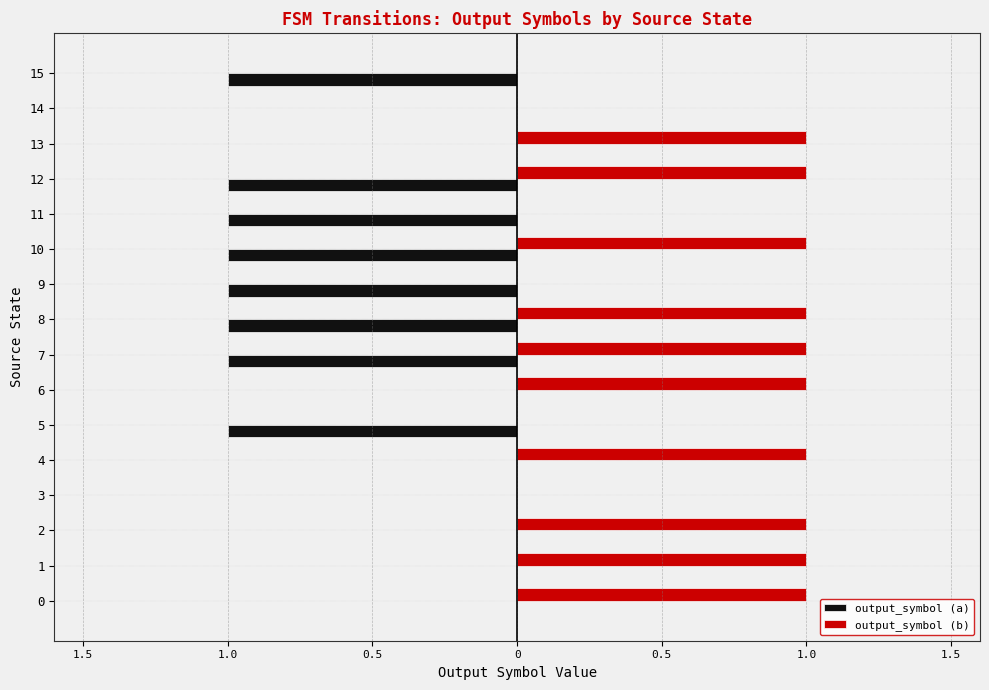

What is the difference between the second highest and minimum values in the output_symbol (b) series?

1